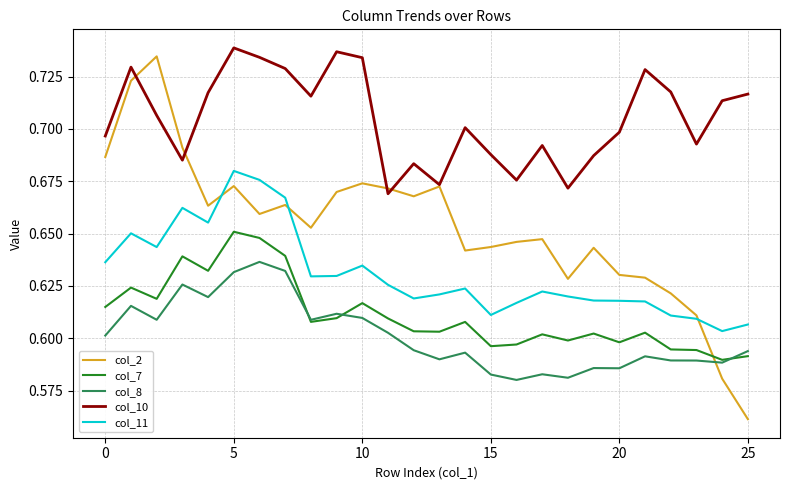

How many categories are shown in the chart?

26